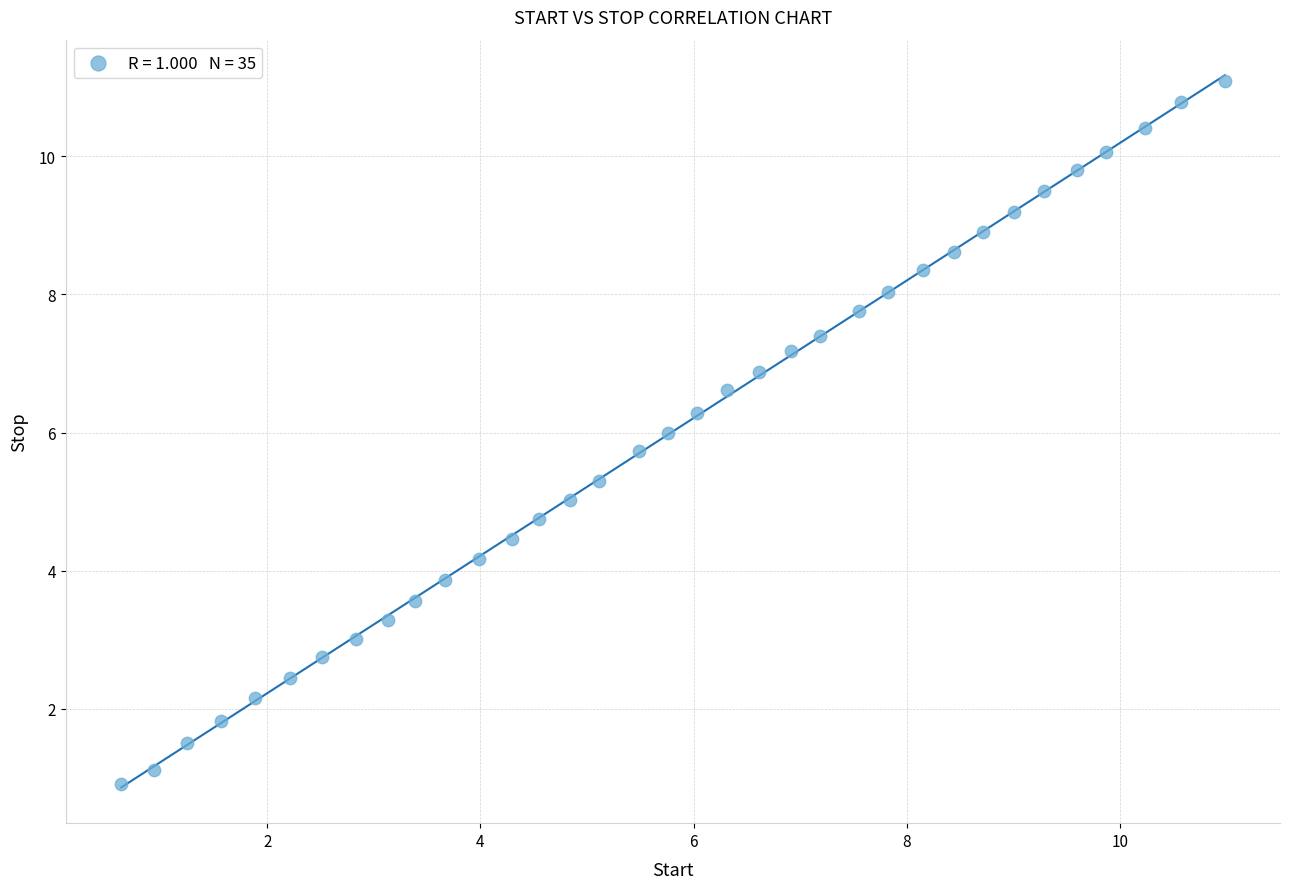

What is the range of Y values (max minus min)?

10.2